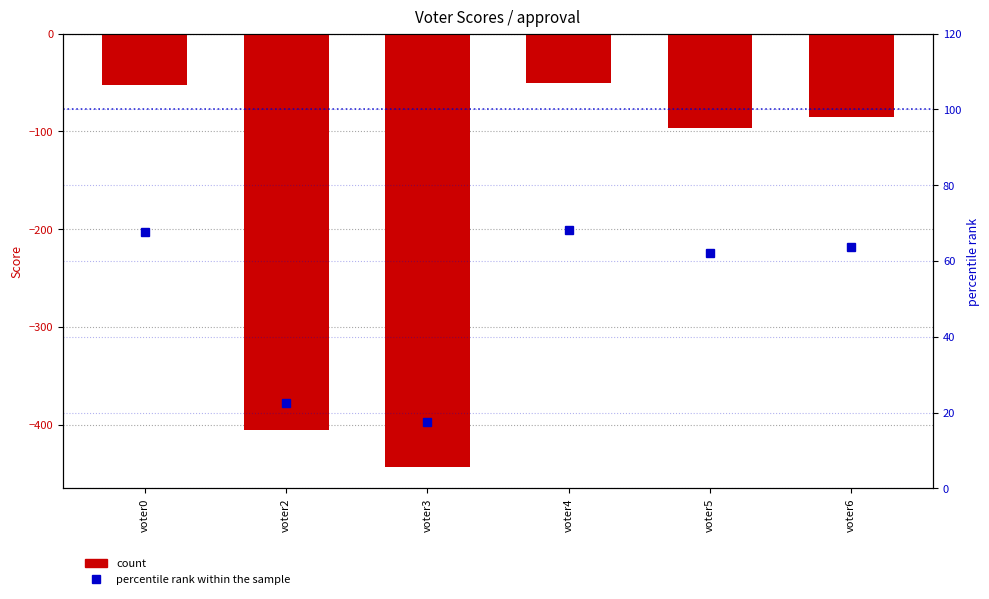

Which category has the lowest value in the approval series?

voter3